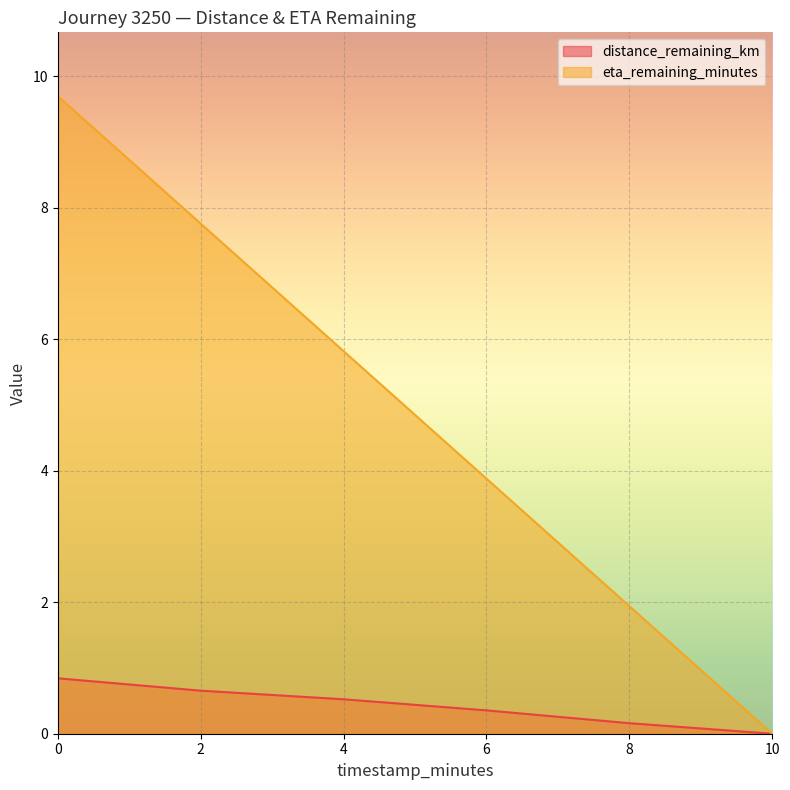

At 6, list the series in order from largest to smallest.

eta_remaining_minutes, distance_remaining_km